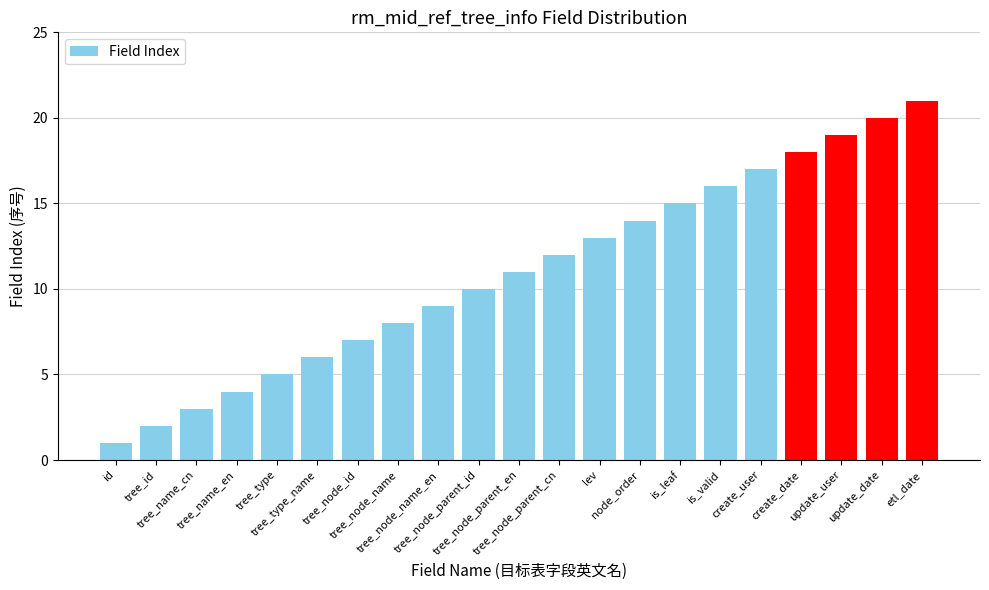

The value at tree_type_name is 8. True or false?

False